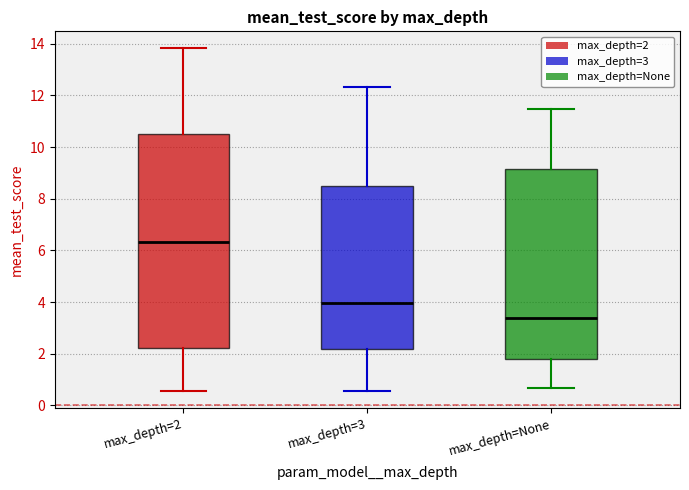

Reading left to right, transcribe this box plot: for each box, give where its median line is, the range the box spans, and where its two whiskers end, as read against the y-axis. The values are not printed on the chart, so give them approximately, as read against the axis.

max_depth=2: median 6.4, box 2.2 to 10.4, whiskers 0.6 to 13.8
max_depth=3: median 4.0, box 2.2 to 8.4, whiskers 0.6 to 12.4
max_depth=None: median 3.4, box 1.8 to 9.2, whiskers 0.6 to 11.4